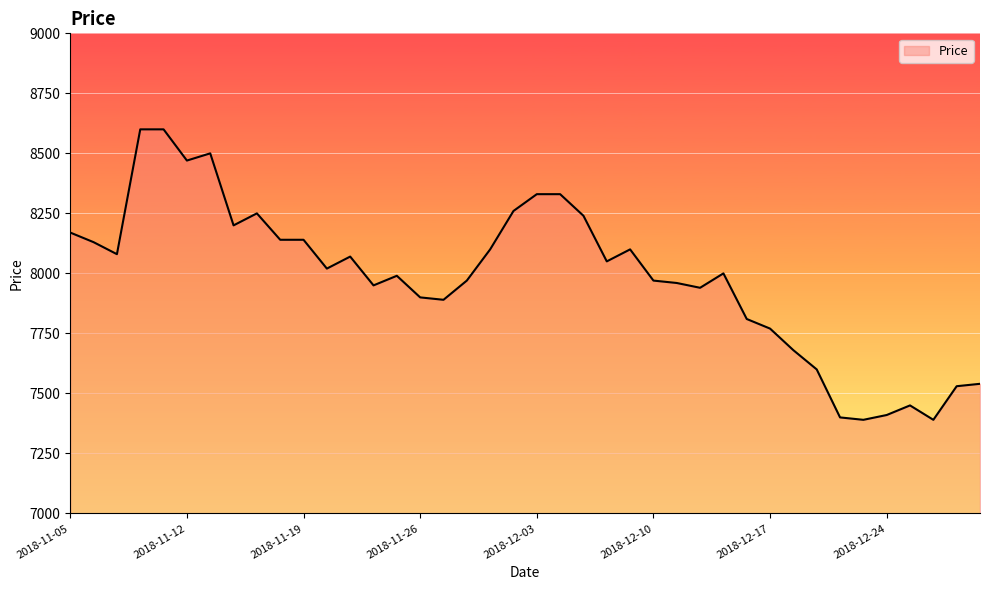

What is the minimum value shown in the chart?

7390